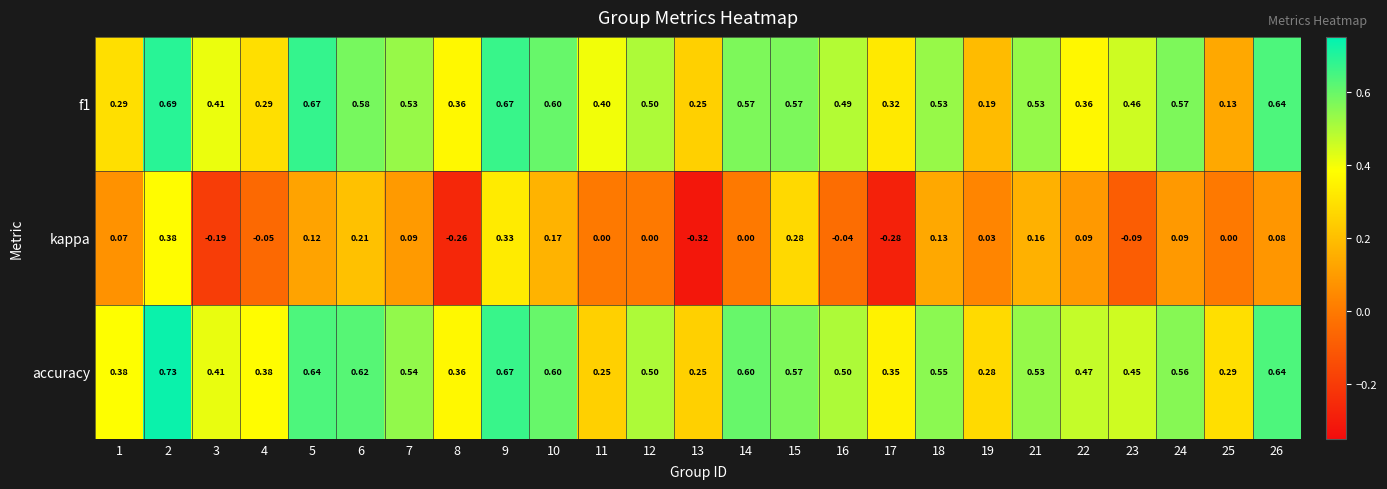

Which series has the largest range (max minus min)?

kappa